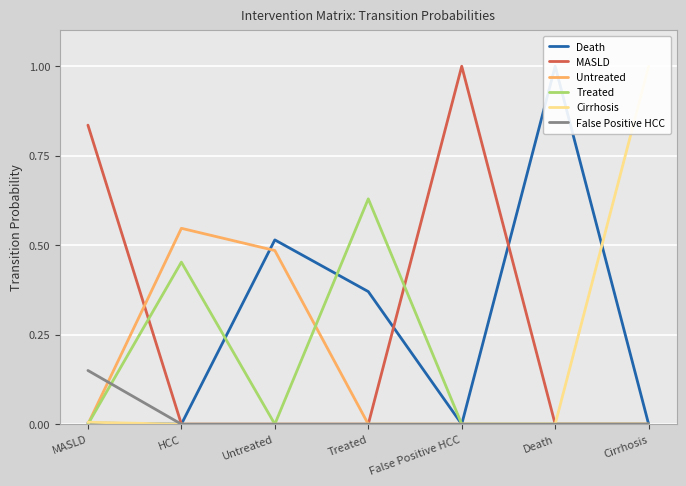

Between Untreated and Death, which is larger?

Death